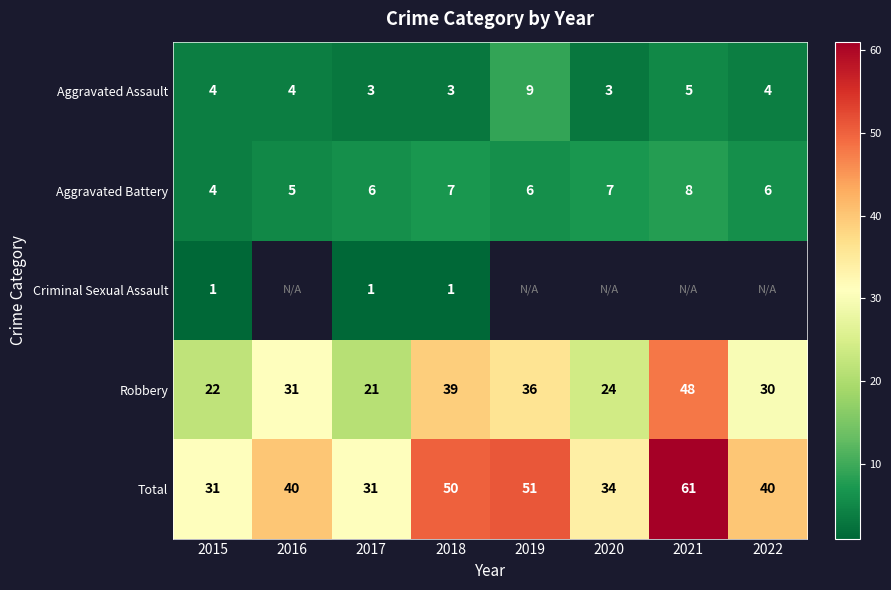

Is the value of Aggravated Assault at 2019 greater than the value of Aggravated Battery at 2021?

Yes